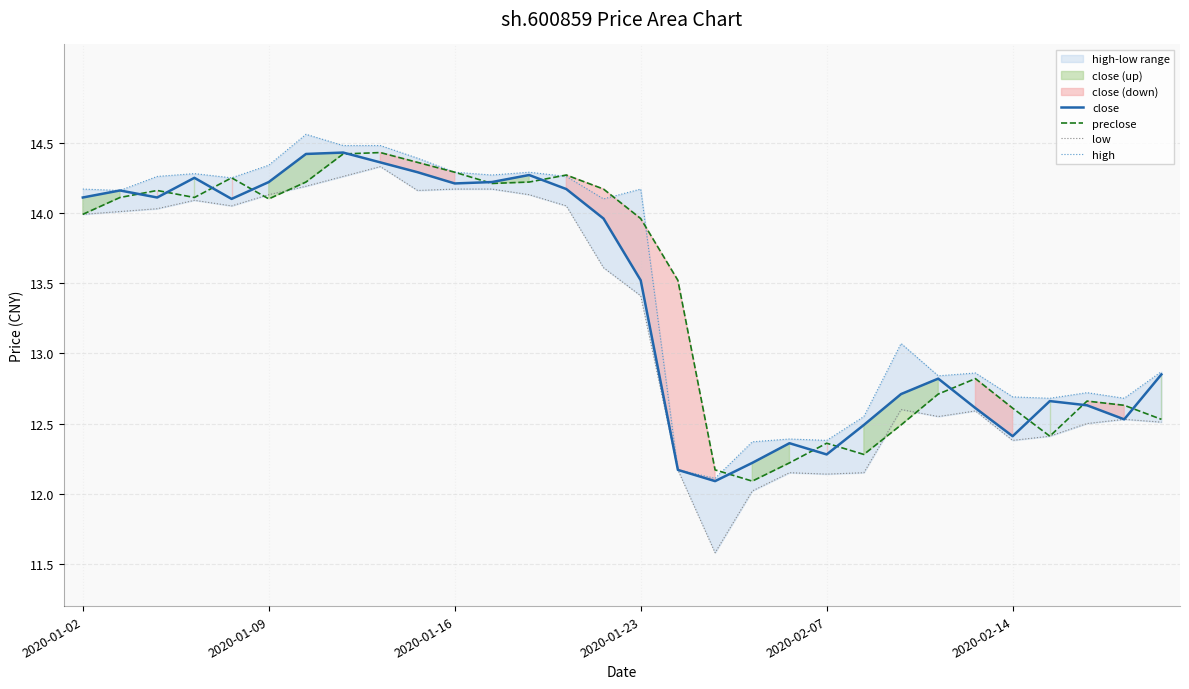

Which series has the largest range (max minus min)?

low